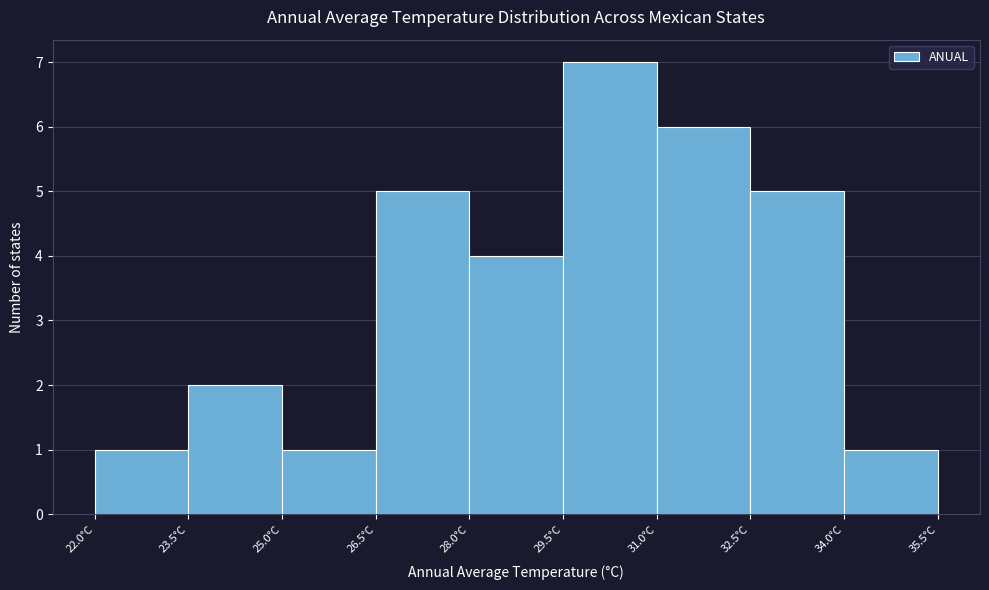

What is the height of the bar covering 31.0 to 32.5 on the x-axis? Neither the bar edges nor the heights are printed on the chart, so give them approximately, as read against the axes.

6